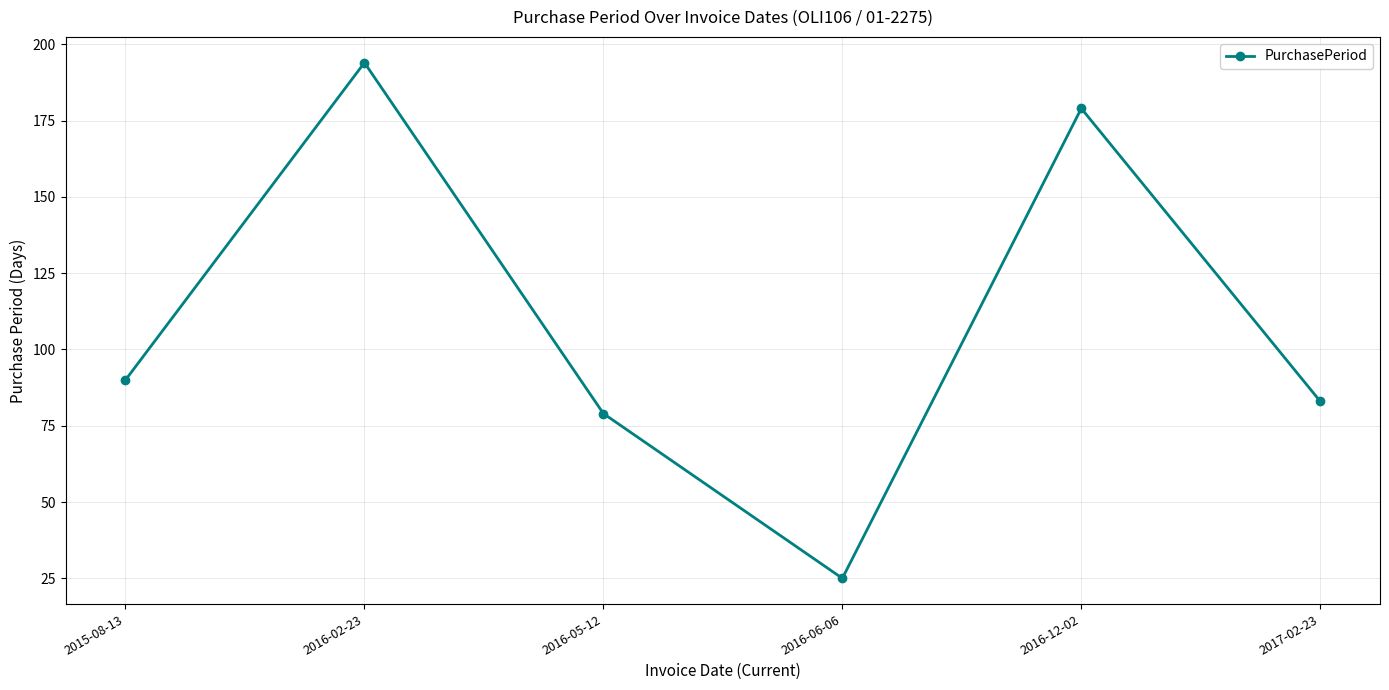

How many points are higher than both their immediate neighbors (excluding endpoints)?

2